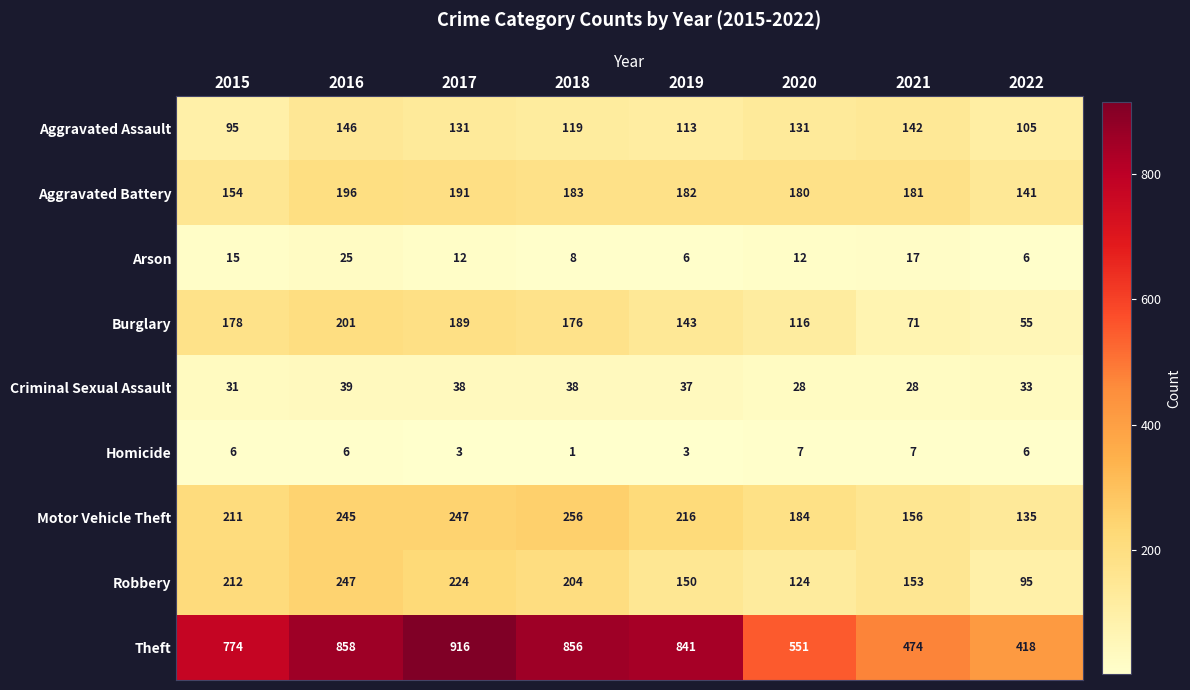

Is the value of Aggravated Assault at 2022 greater than the value of Theft at 2021?

No